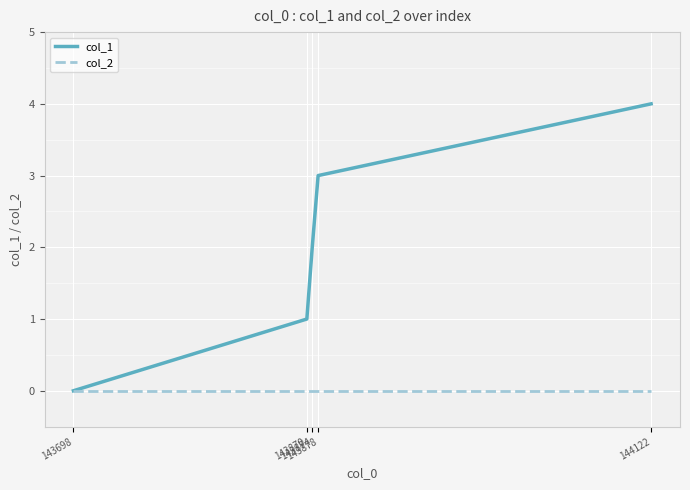

List the series in order of their peak value, lowest first.

col_2, col_1